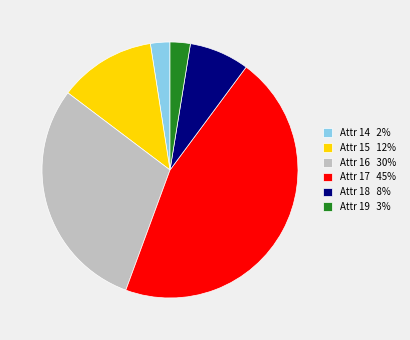

True or false: Attr 18 8% accounts for 18% of the total.

False